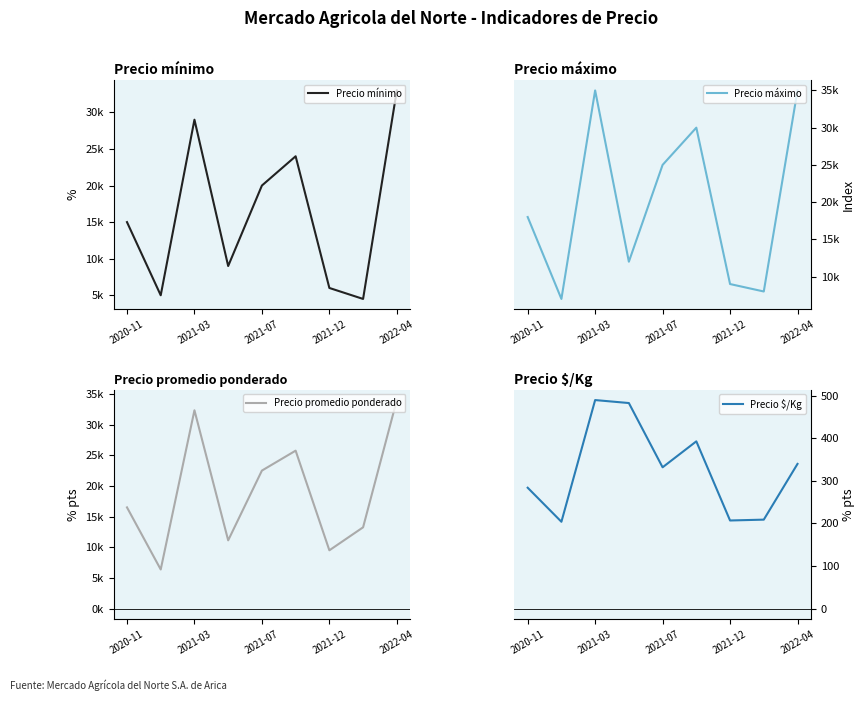

Reading left to right, what are all the values shown in this chart?

Precio mínimo: 15000	5000	29000	9000	20000	24000	6000	4500	33000
Precio máximo: 18000	7000	35000	12000	25000	30000	9000	8000	35000
Precio promedio ponderado: 16500	6375	32333	11125	22500	25750	9500	13250	34000
Precio $/Kg: 284	204	490	483	332	393	207	209	340